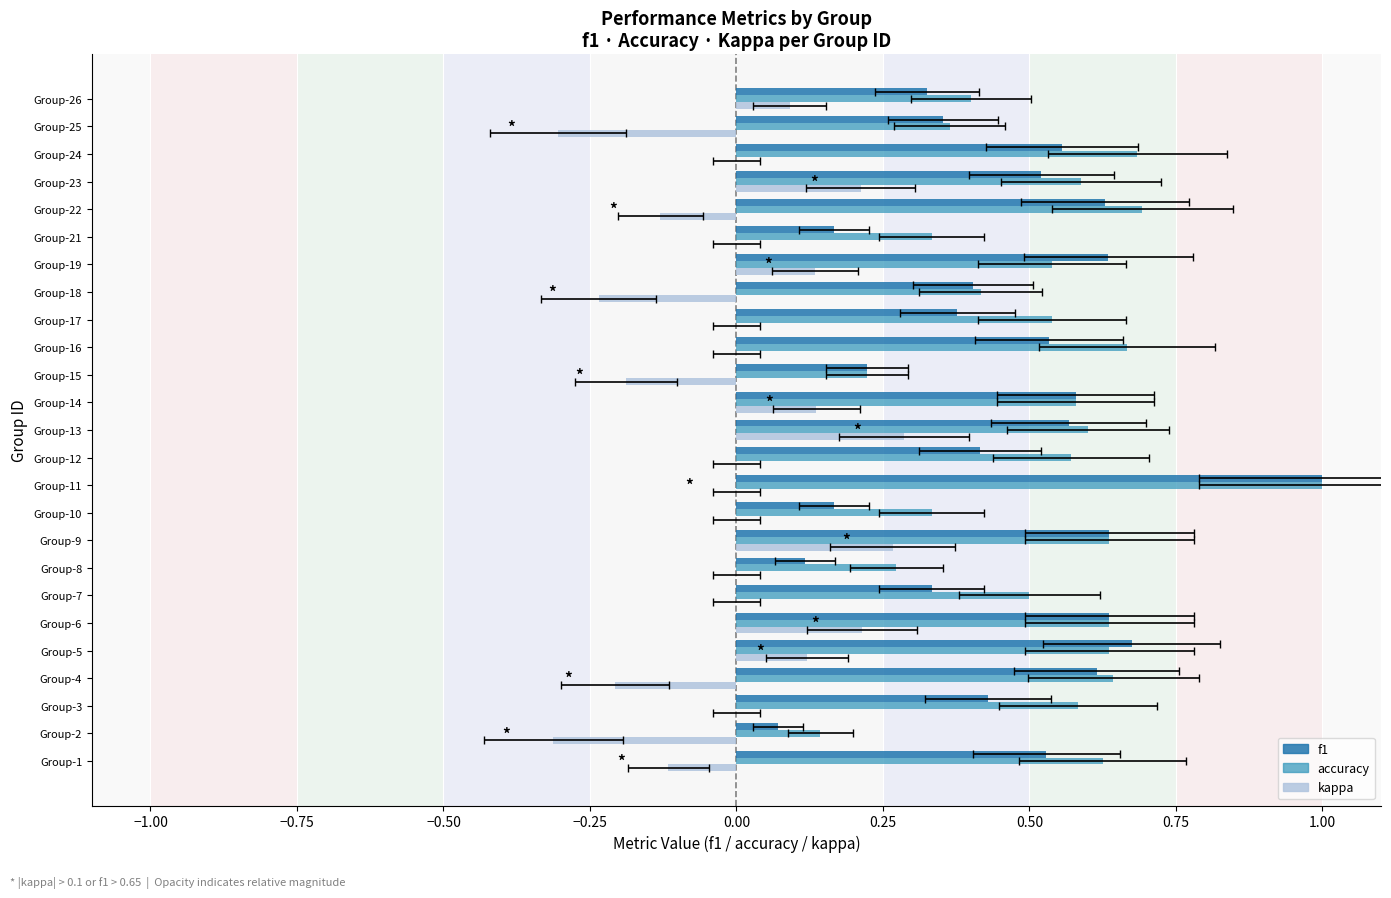

Which series has the widest spread of values?

f1